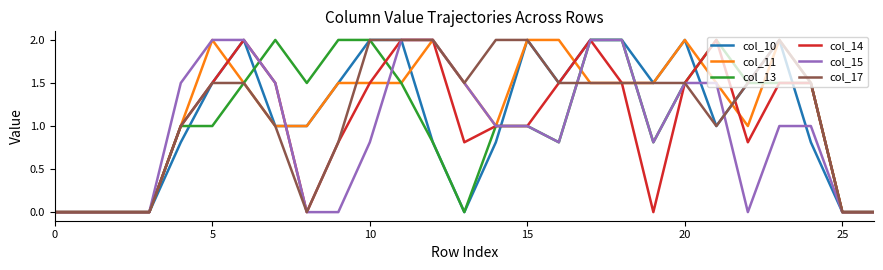

How many distinct data groups are displayed?

6